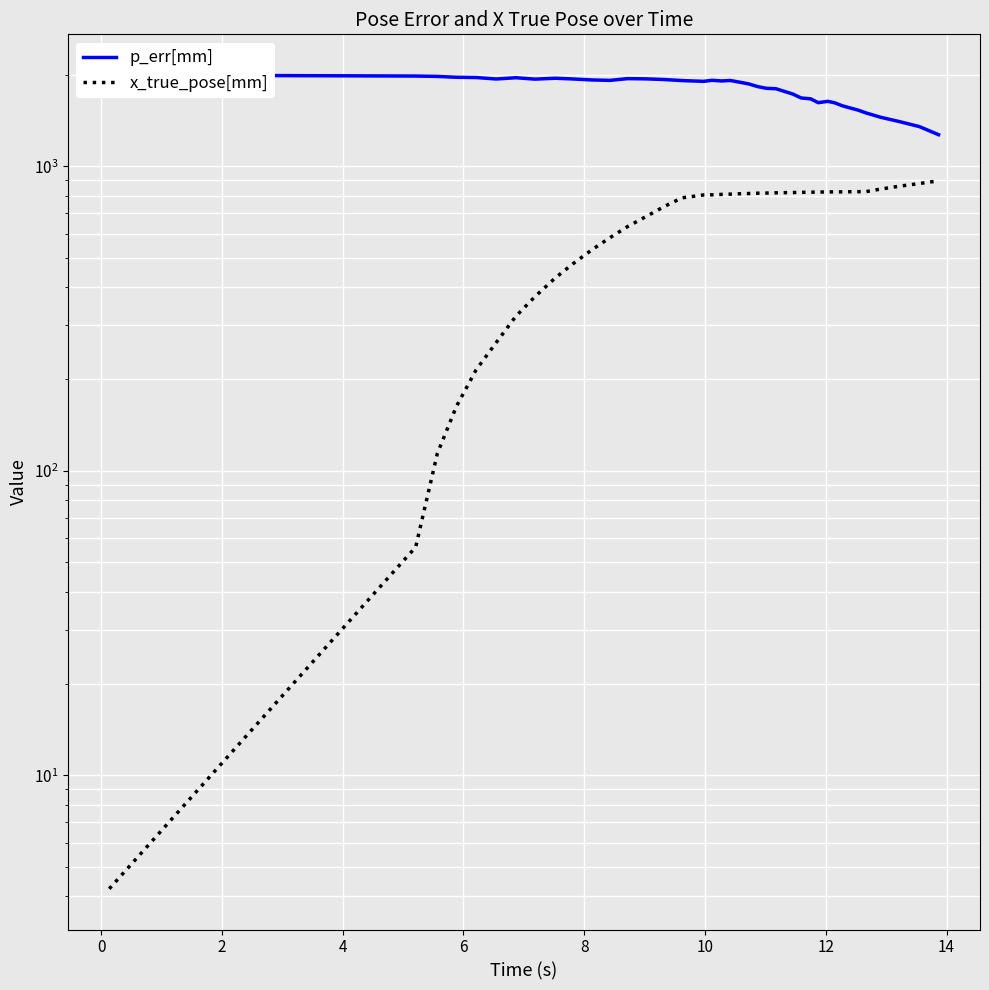

Is the value of x_true_pose[mm] at 33 greater than the value of p_err[mm] at 31?

No